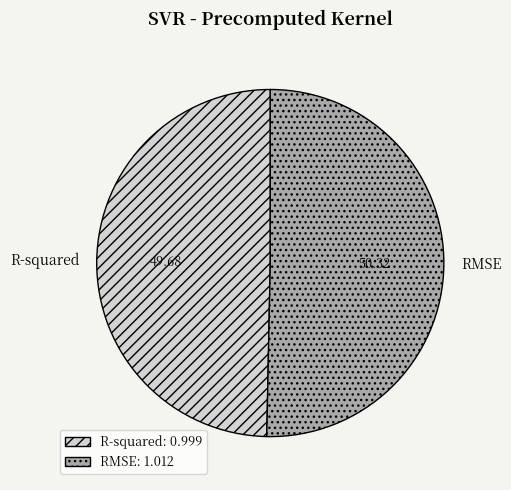

Count the number of slices in the pie.

2